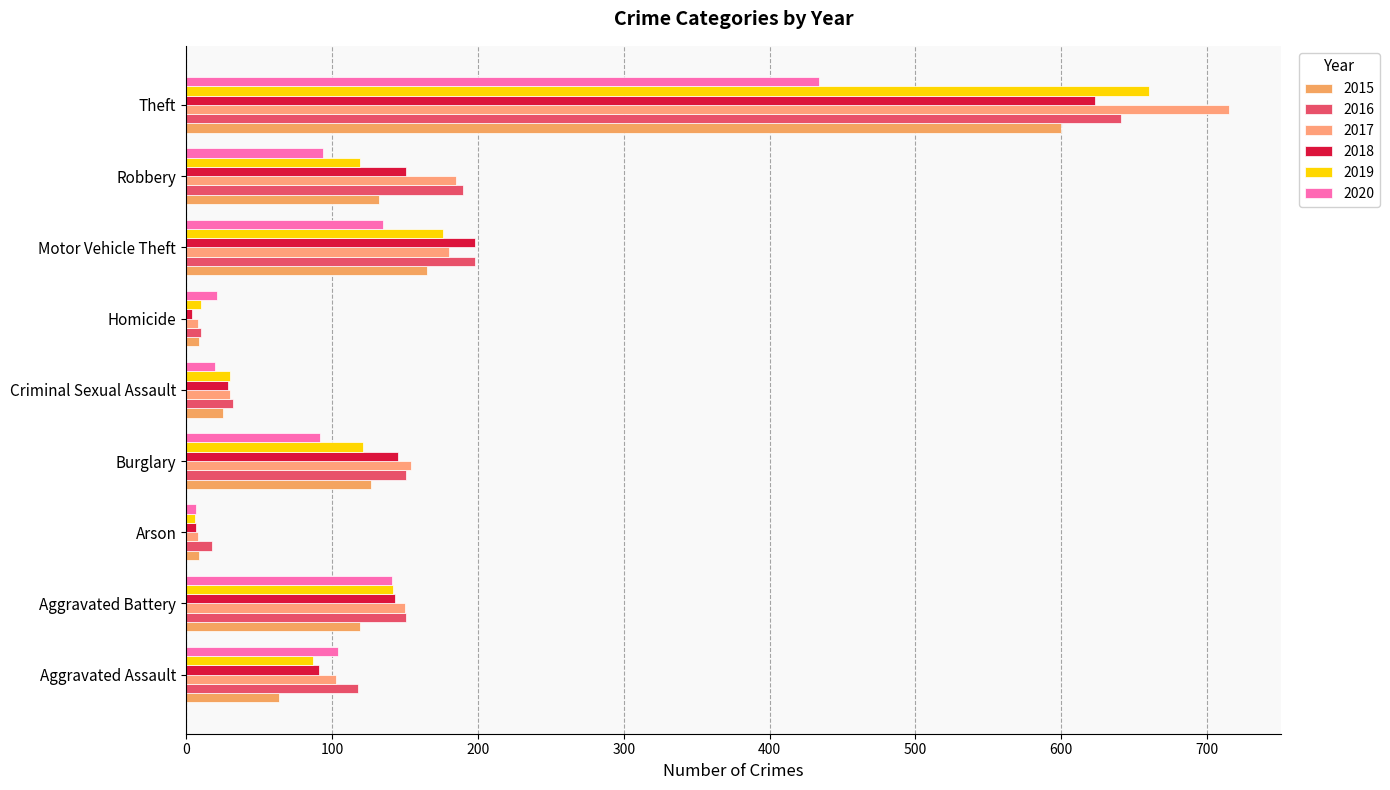

What are all the series names shown in the legend?

2015, 2016, 2017, 2018, 2019, 2020